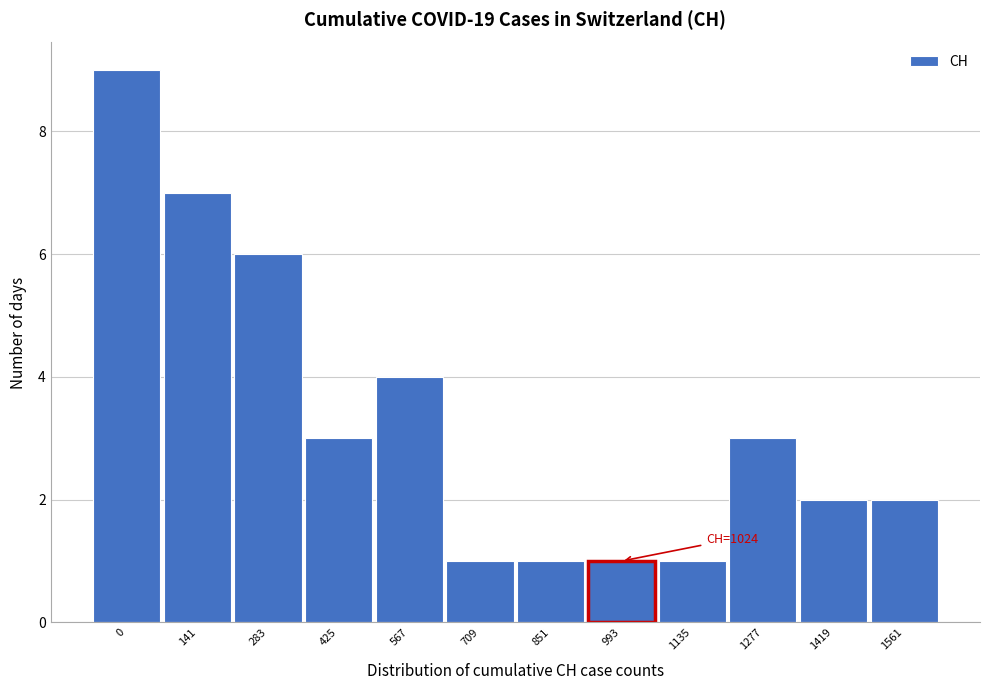

Reading right to left, transcribe all the data shown in this chart.

1561=2	1419=2	1277=3	1135=1	993=1	851=1	709=1	567=4	425=3	283=6	141=7	0=9